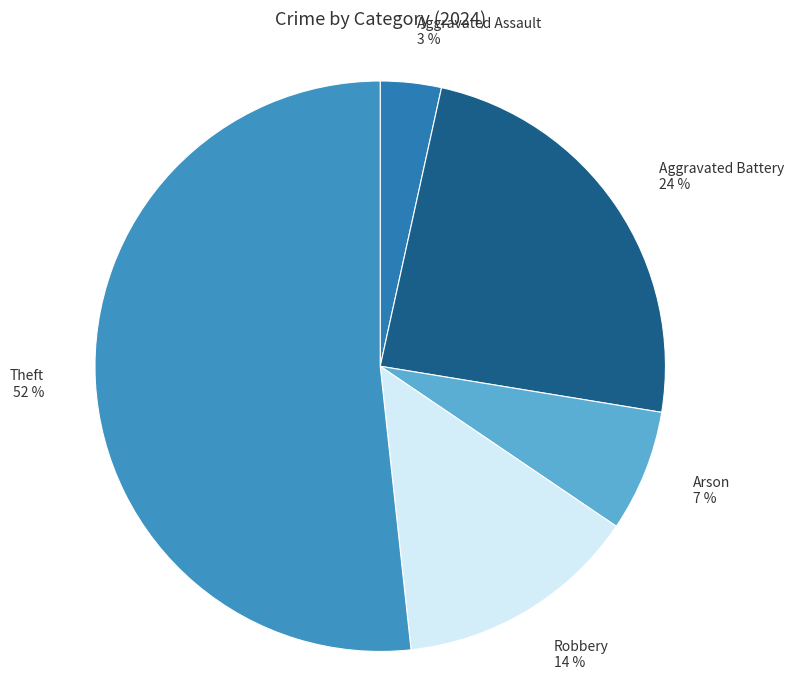

The Aggravated Assault 3 % slice represents 12% of the pie. True or false?

False